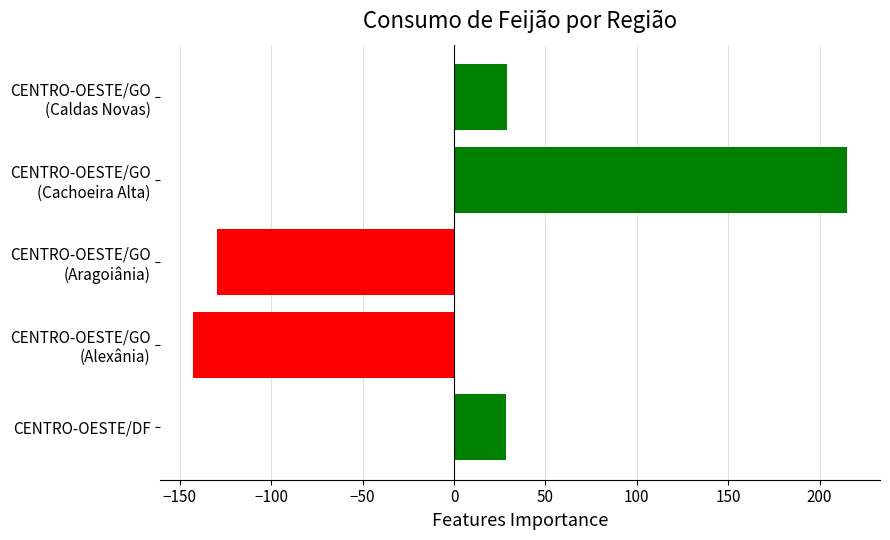

How many data points are less than 28?

2